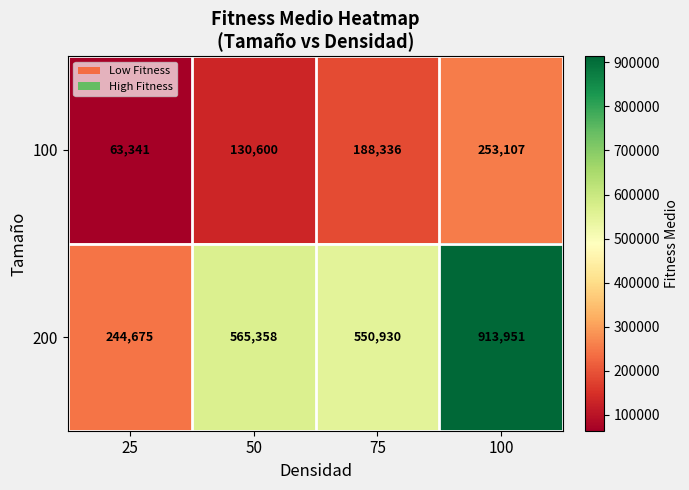

What is the difference between the maximum and minimum values in the 200 series?

669276